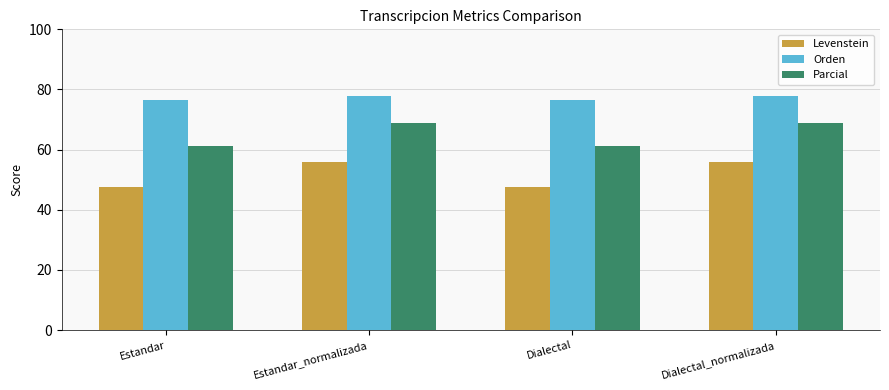

What are all the series names shown in the legend?

Levenstein, Orden, Parcial